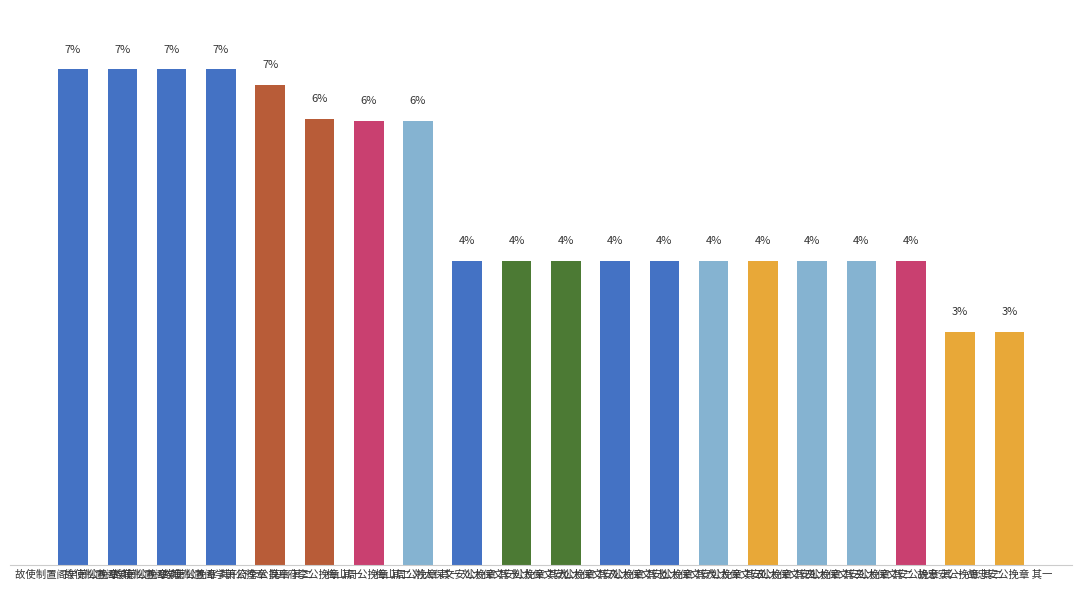

What is the ratio of the value at 胡忠安公挽章 其二 to the value at 刘太保文安公挽章 其七 ?

0.8